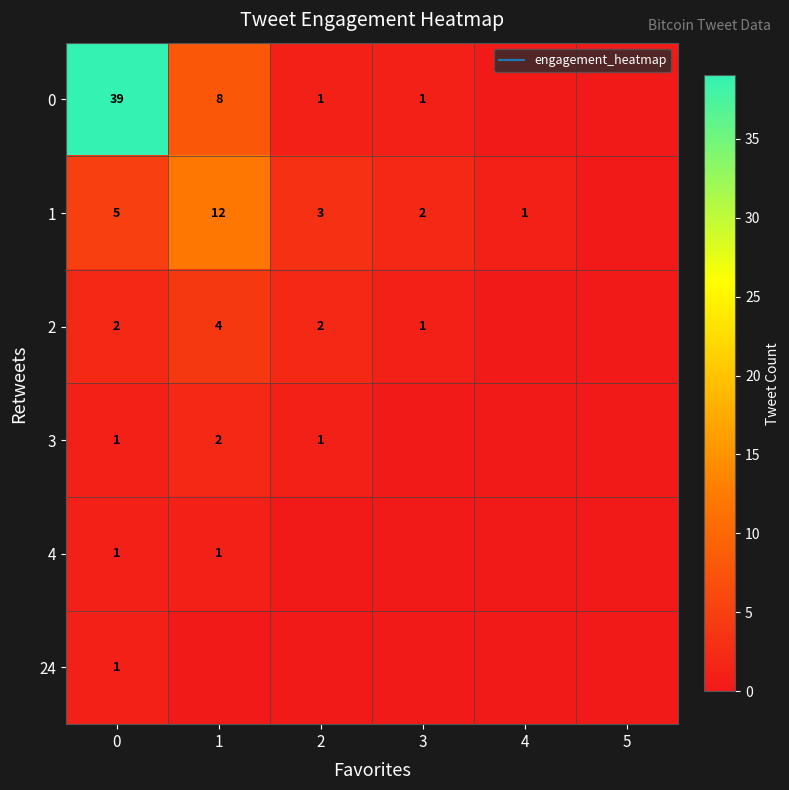

Is the value of 3 at 5 greater than the value of 2 at 5?

No